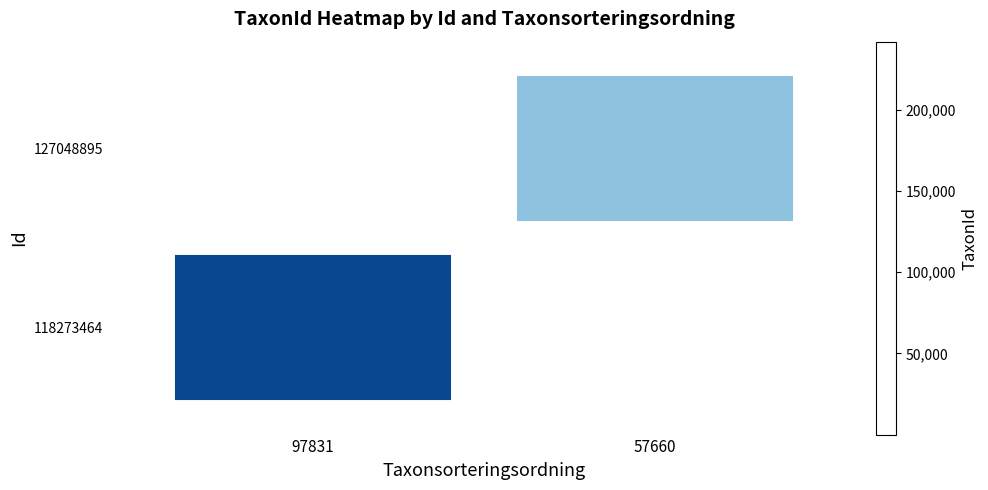

List the series in order of their peak value, lowest first.

118273464, 127048895